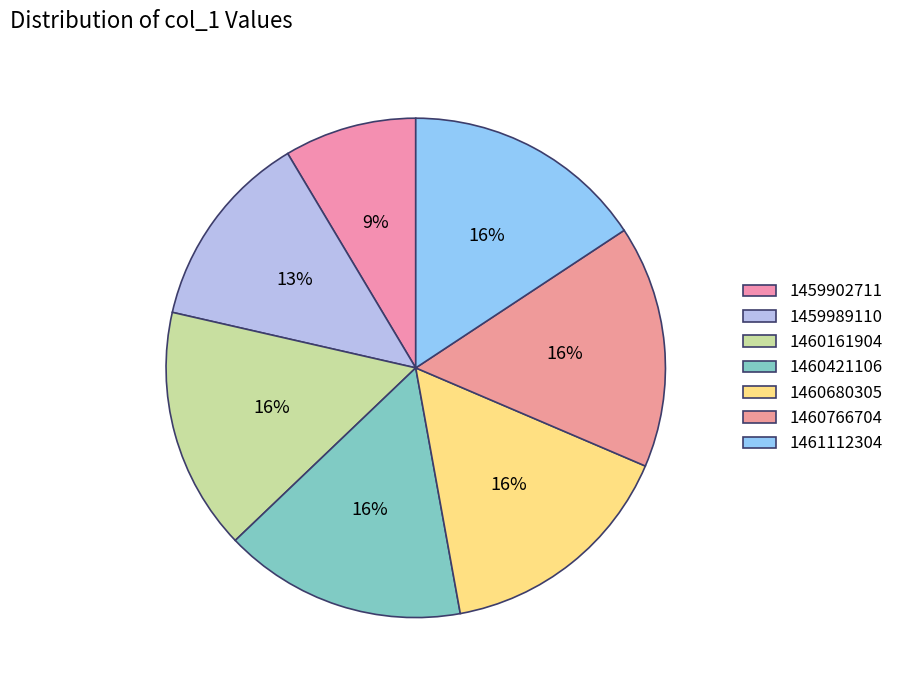

Is it true that 1460680305 is 16% of the pie?

True